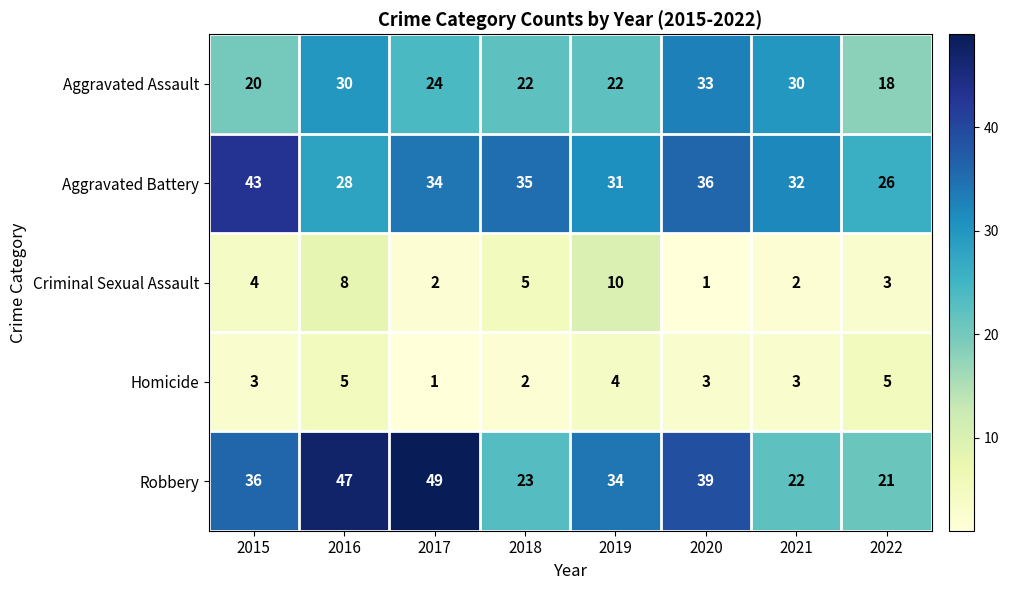

At which category is the sum across all series the highest?

2016